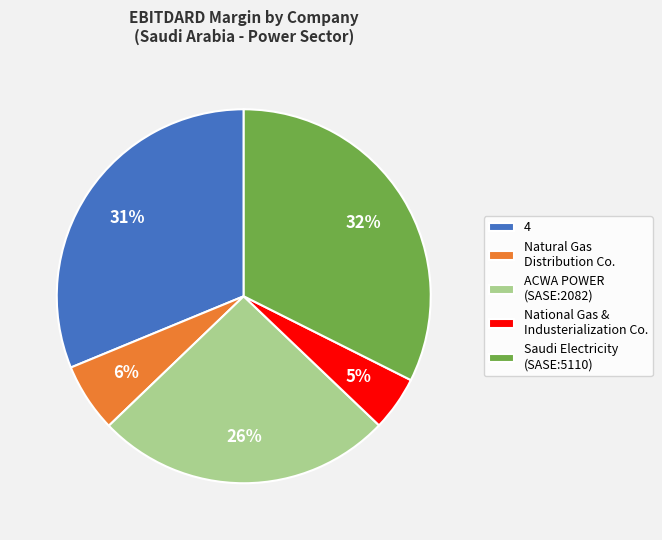

Which has a higher value, Saudi Electricity (SASE:5110) or 4?

Saudi Electricity (SASE:5110)